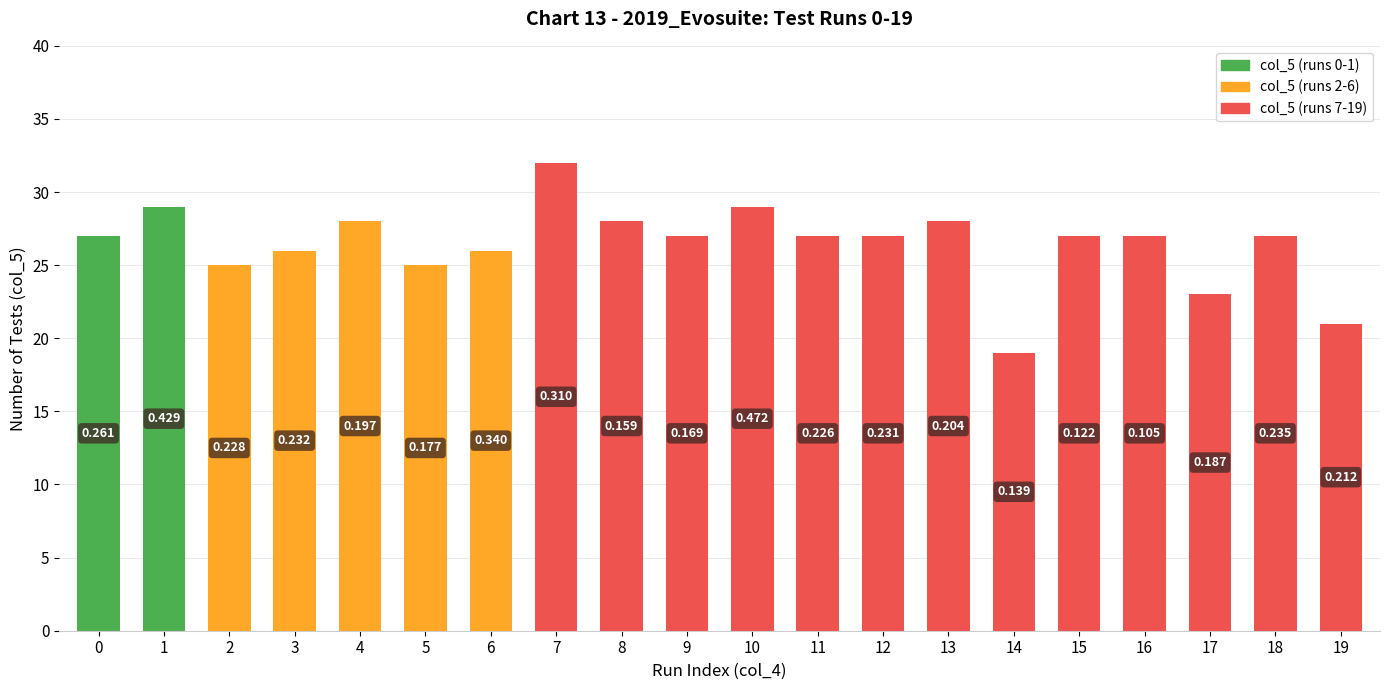

Approximately how many times larger is the value at 4 compared to 10?

1.0